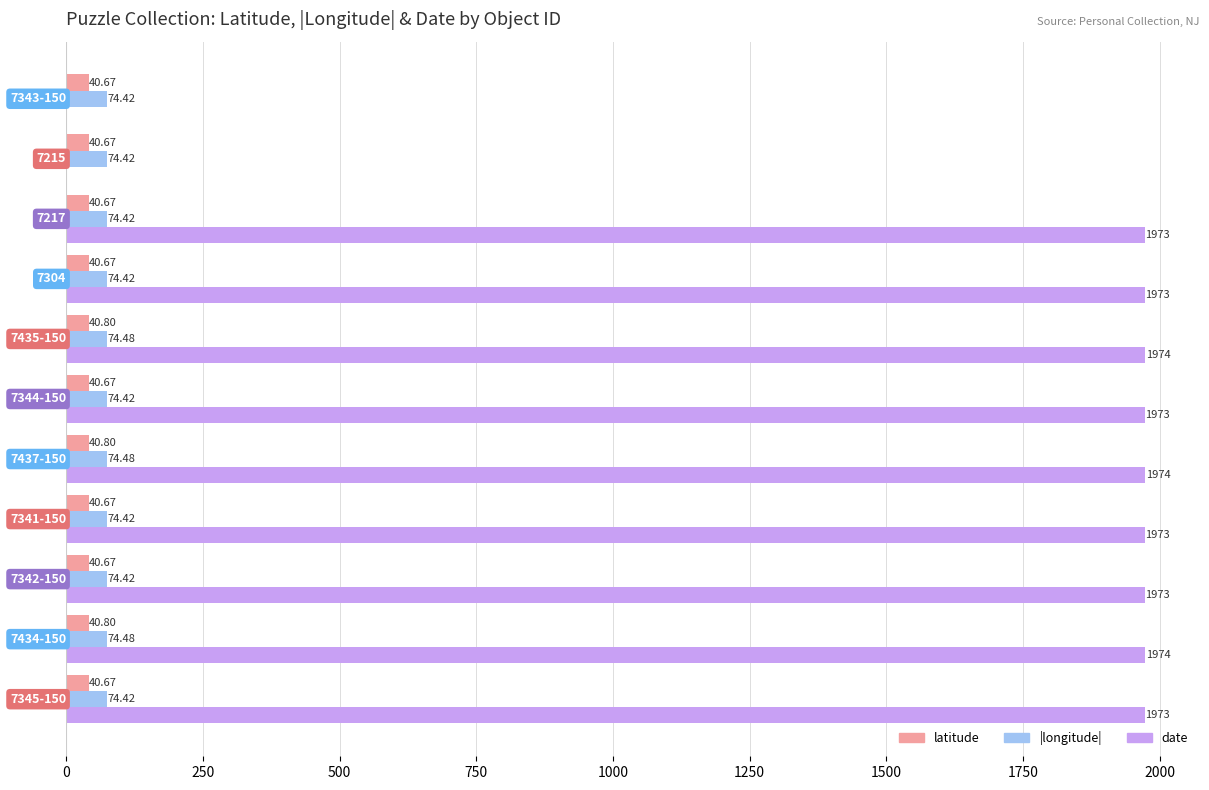

How many distinct data groups are displayed?

3